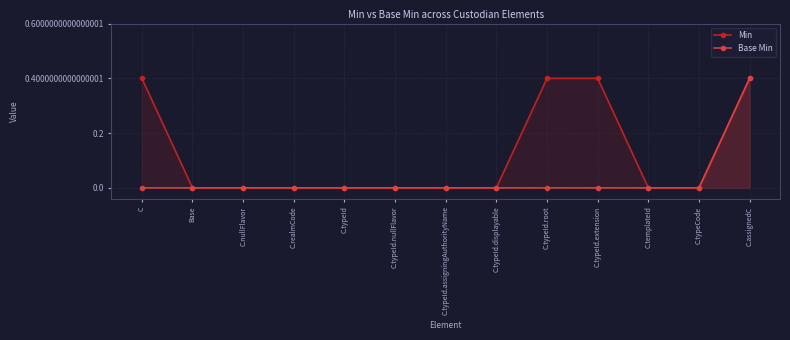

True or false: Min has more than 2 interior local peaks.

False